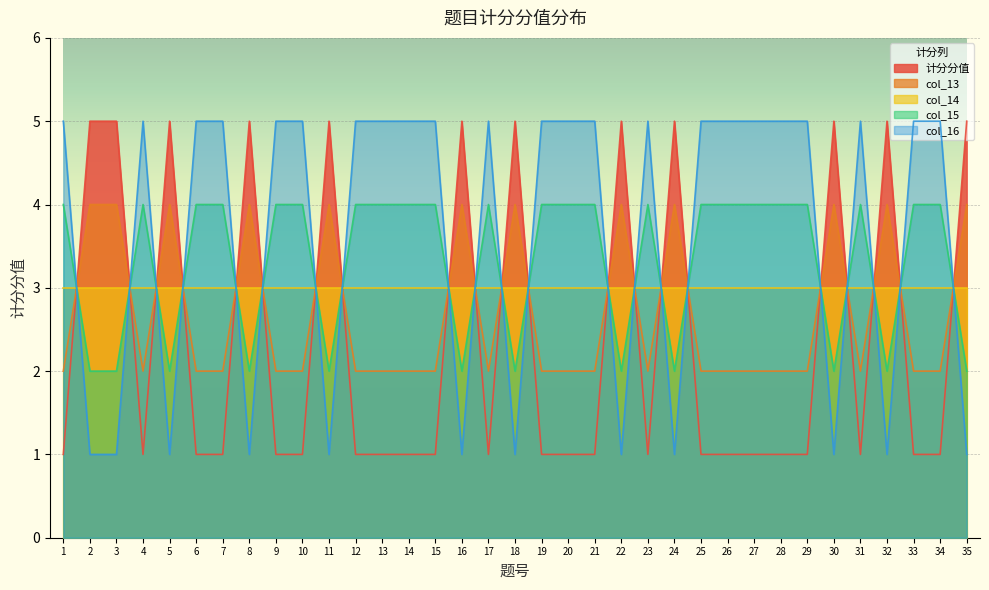

What is the highest value of the 计分分值 series?

5